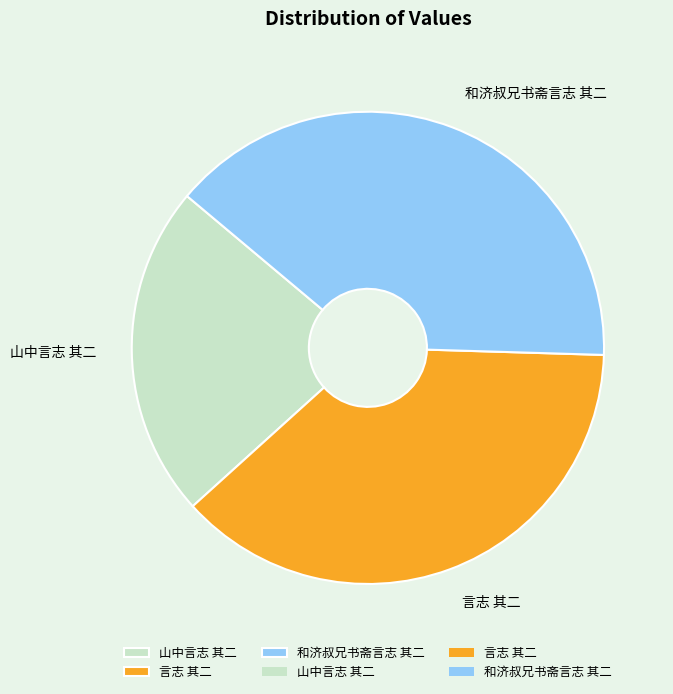

Count the number of slices in the pie.

3